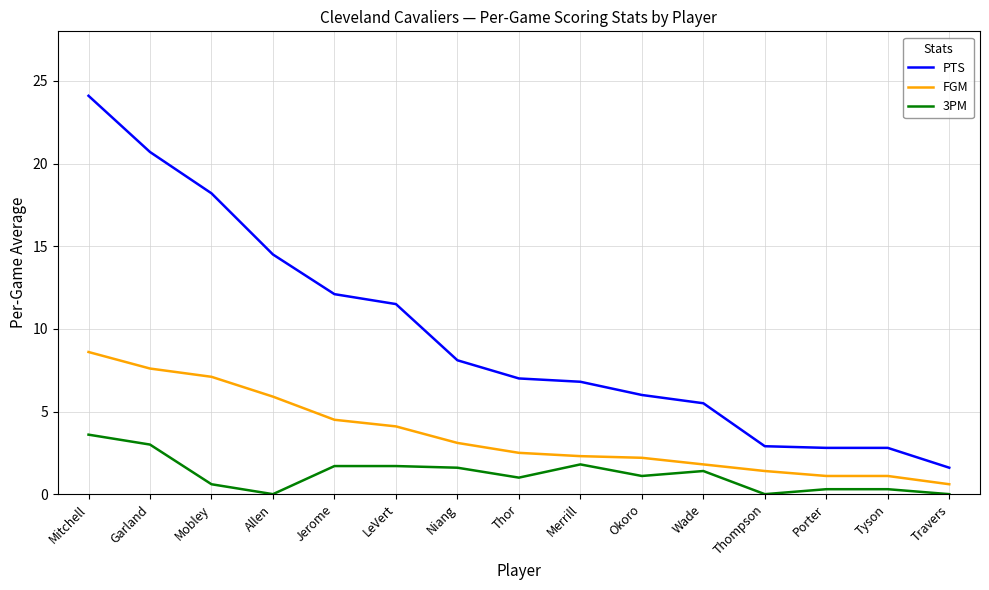

What is the difference between the highest and lowest values at Thor?

6.0